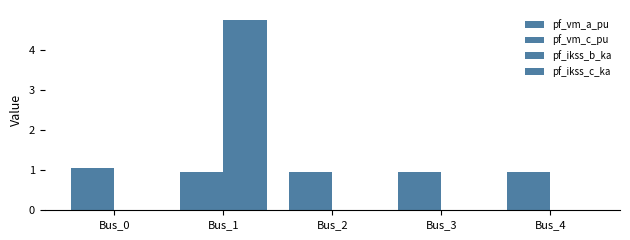

True or false: pf_ikss_b_ka has a value of 0.0 at Bus_0.

True